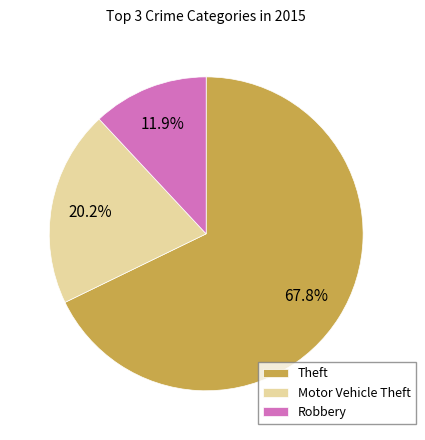

Approximately how many times larger is the value at Motor Vehicle Theft compared to Theft?

0.3